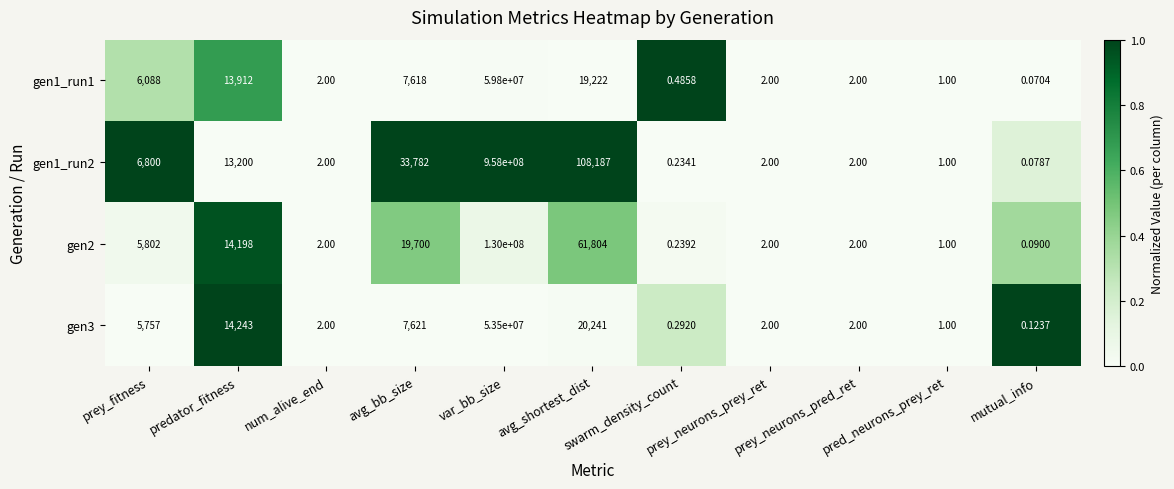

Which series has the largest total across all categories?

gen1_run2